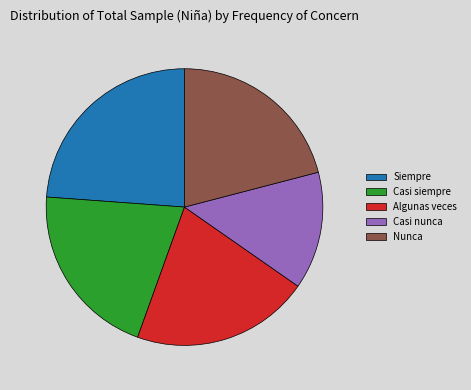

Which category has the biggest portion of the pie?

Siempre